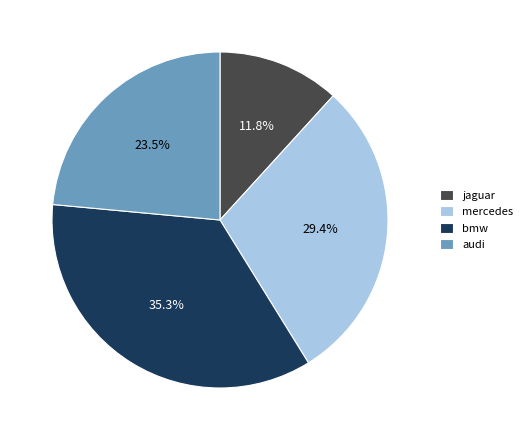

Is bmw the majority of the pie?

No